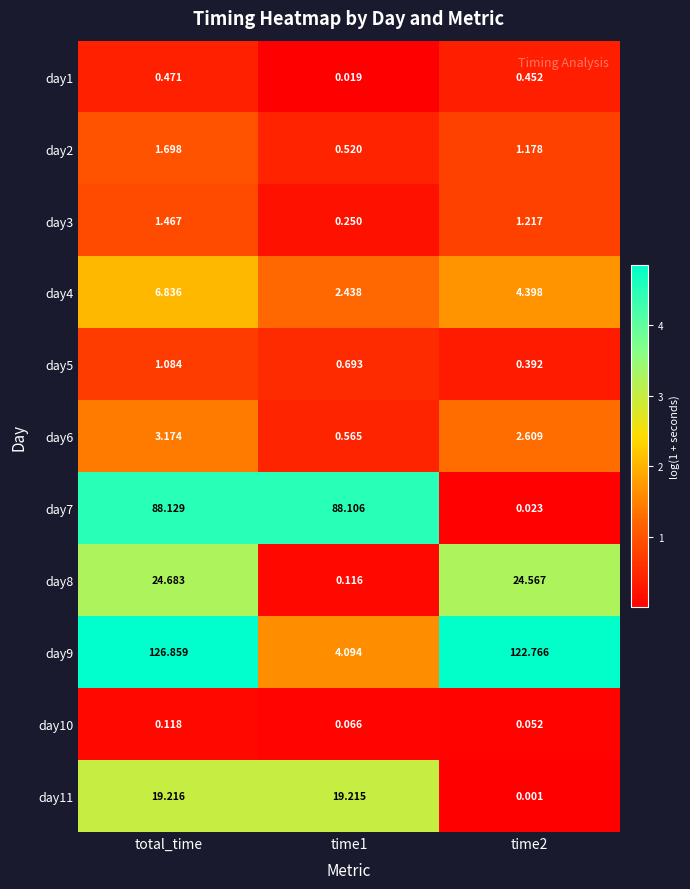

Rank the series by their maximum value, from highest to lowest.

day9, day7, day8, day11, day4, day6, day2, day3, day5, day1, day10